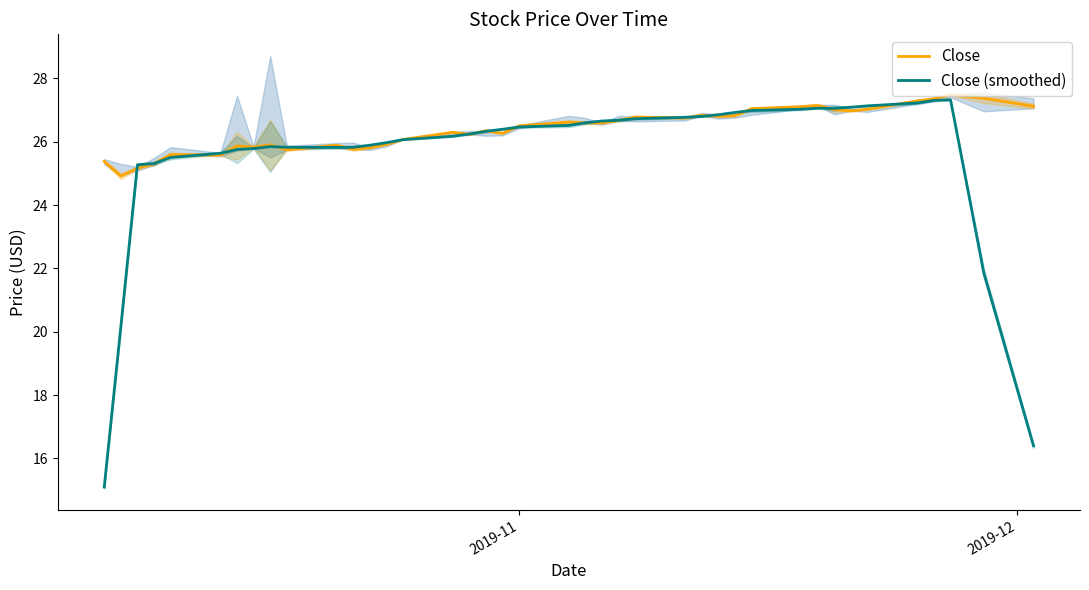

At how many categories does at least one series exceed 20?

40